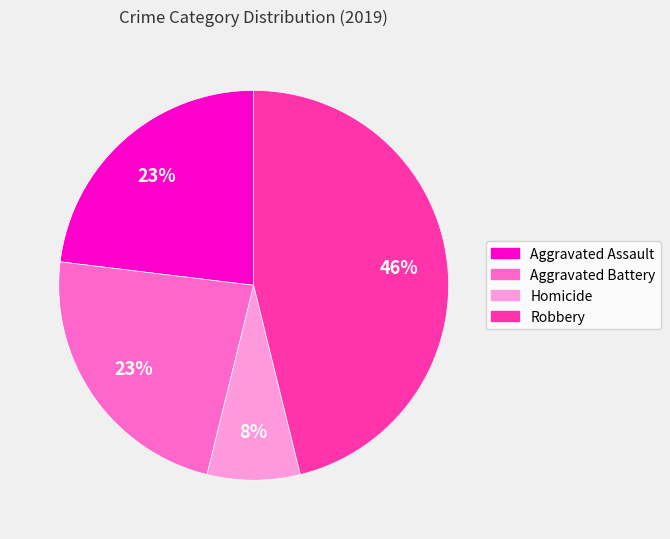

Is there a majority slice in this chart?

No